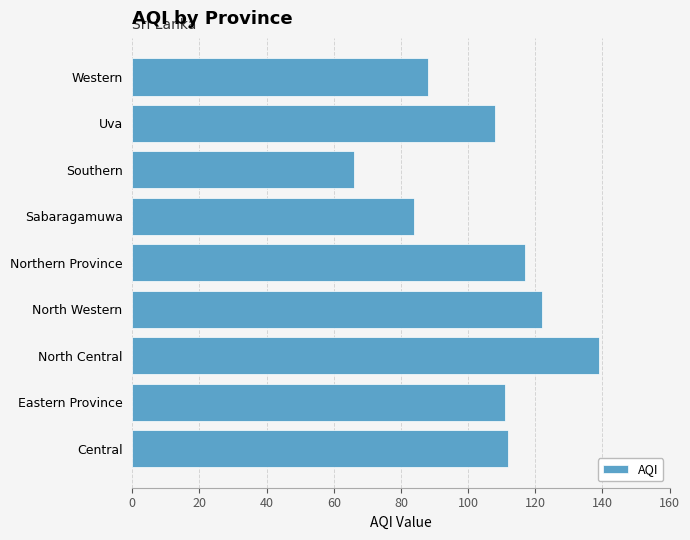

What is the difference between the maximum and second lowest values?

55